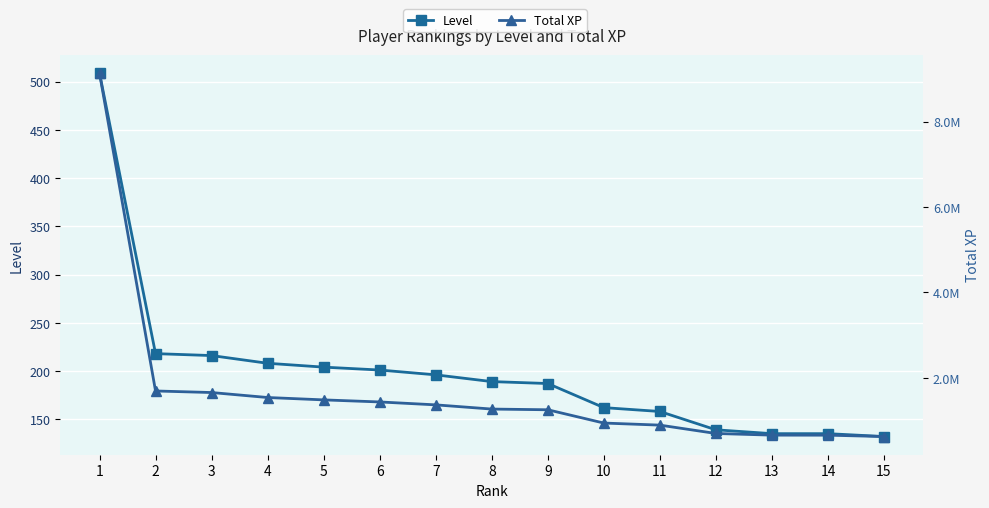

Which series has the widest spread of values?

Total XP